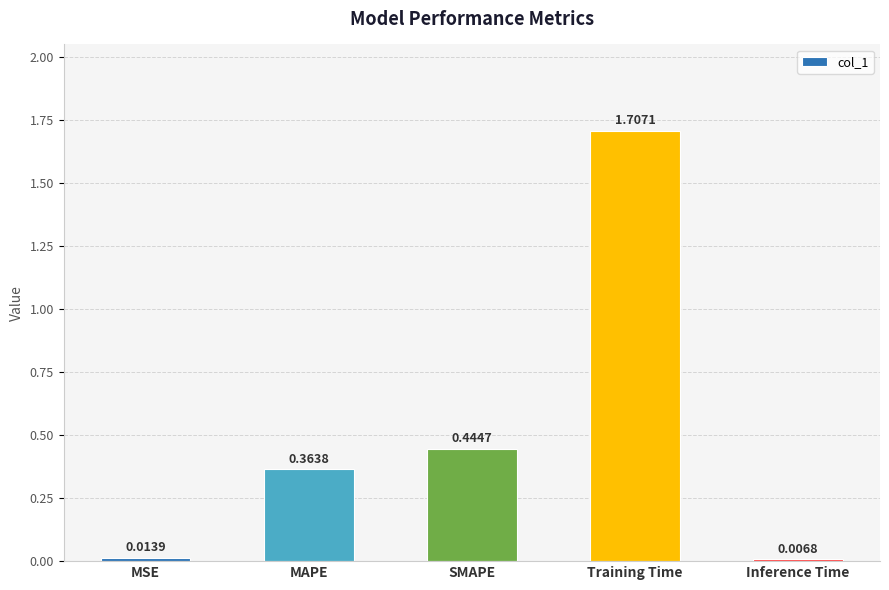

What is the sum of all values?

2.5